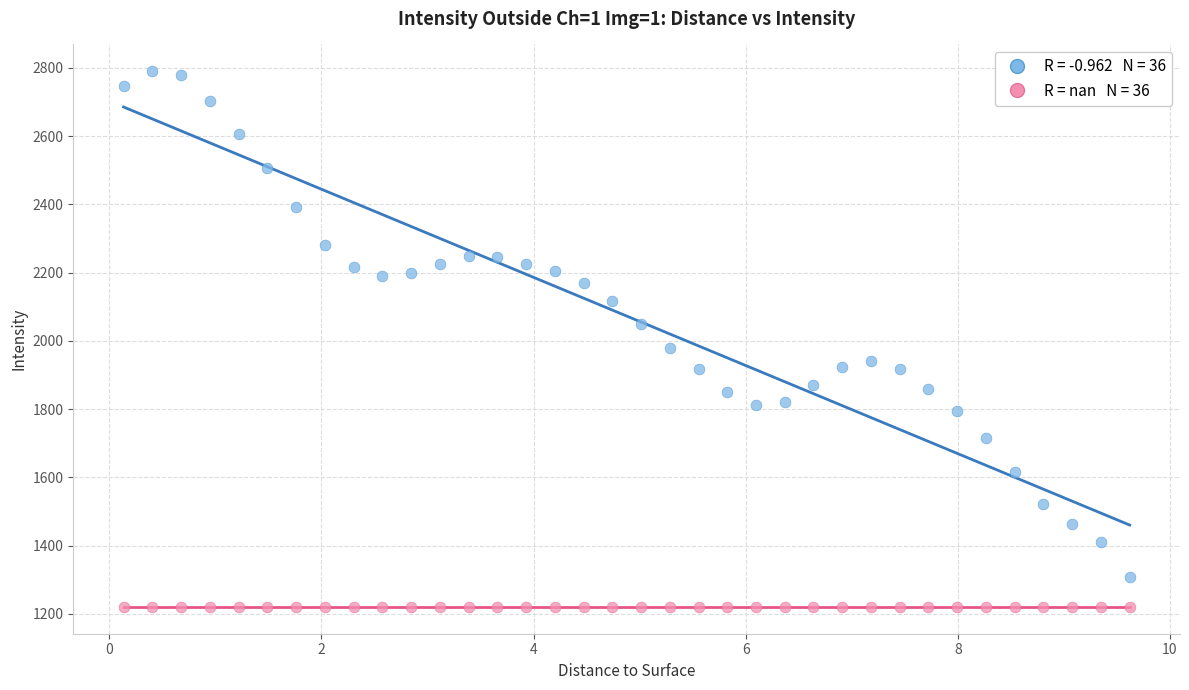

Across all series, what Y value is closest to 2005?

1979.9